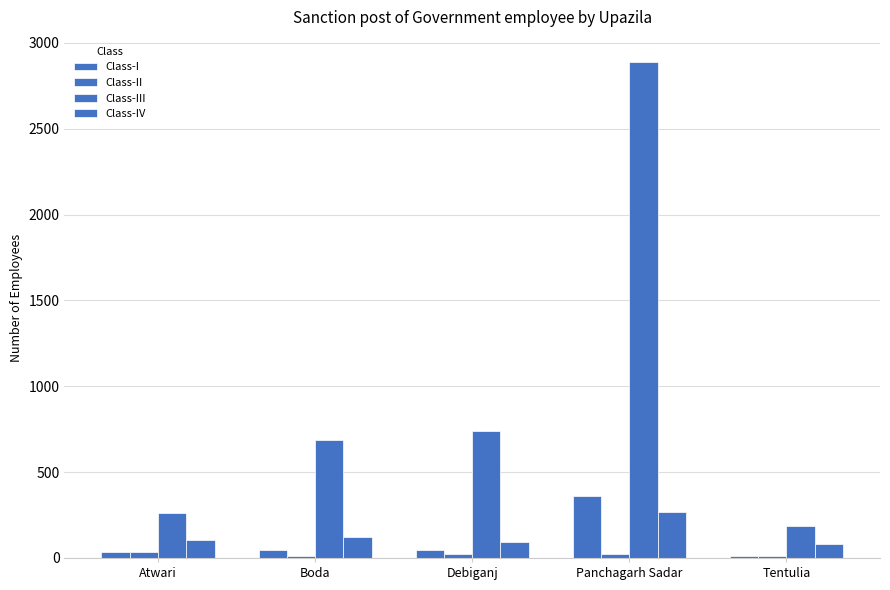

Which category has the highest value in the Class-I series?

Panchagarh Sadar